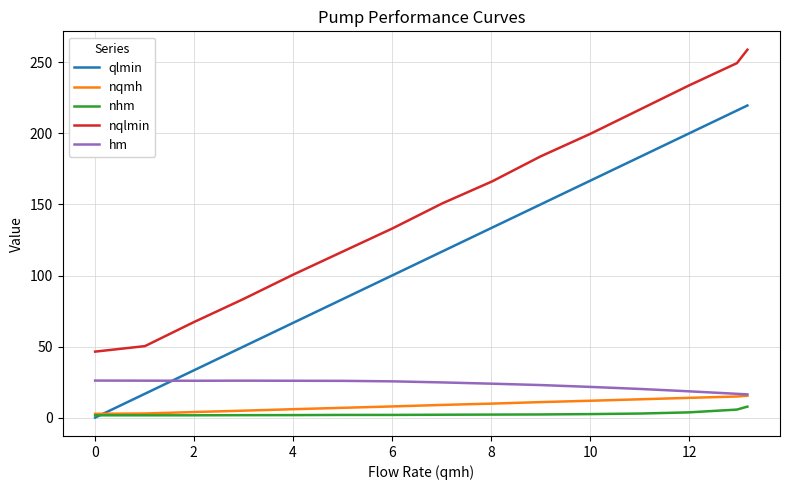

True or false: nqlmin and hm cross at least once.

False